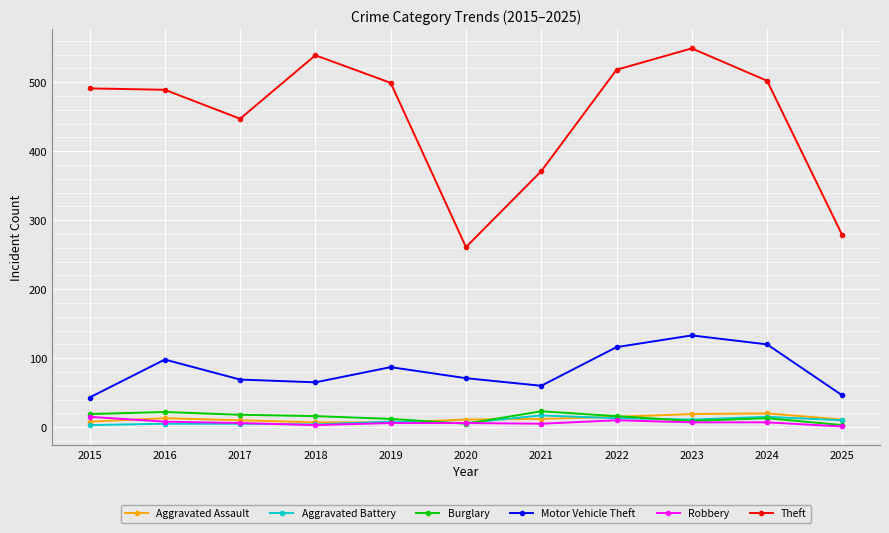

True or false: Motor Vehicle Theft has more than 1 points higher than both neighbors.

True